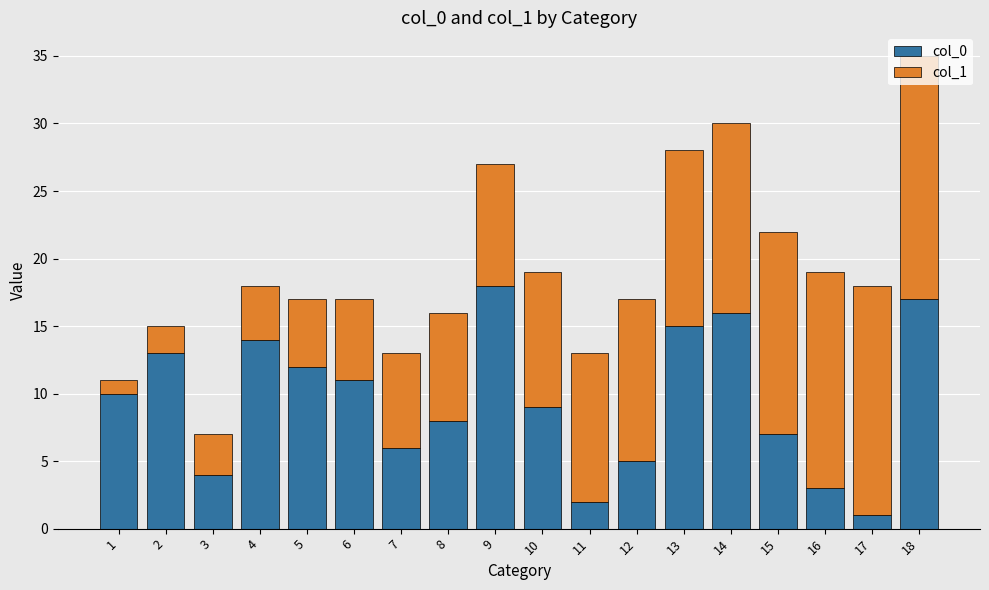

The value of col_0 at 13 is 3. True or false?

False